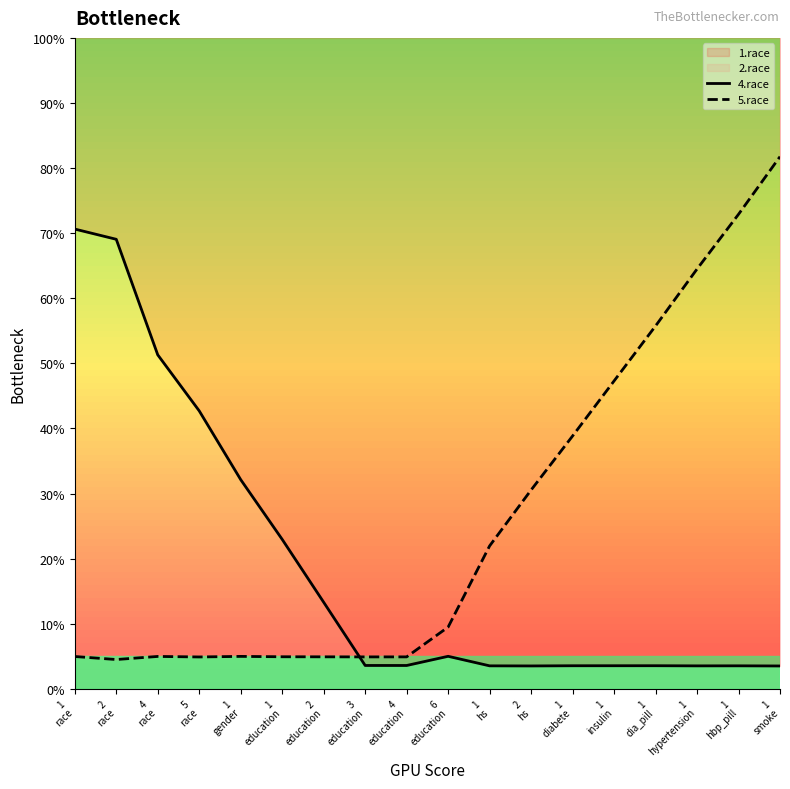

Reading left to right, list all the values displayed in this chart.

4.race: 1
race=70.6	2
race=69.1	4
race=51.3	5
race=42.7	1
gender=32.1	1
education=23.0	2
education=13.3	3
education=3.6	4
education=3.6	6
education=5.0	1
hs=3.5	2
hs=3.5	1
diabete=3.5	1
insulin=3.6	1
dia_pill=3.6	1
hypertension=3.5	1
hbp_pill=3.5	1
smoke=3.5
5.race: 1
race=5.0	2
race=4.5	4
race=5.0	5
race=4.9	1
gender=5.0	1
education=4.9	2
education=4.9	3
education=4.9	4
education=4.9	6
education=9.5	1
hs=22.0	2
hs=30.5	1
diabete=38.8	1
insulin=47.3	1
dia_pill=55.7	1
hypertension=64.5	1
hbp_pill=72.9	1
smoke=81.8